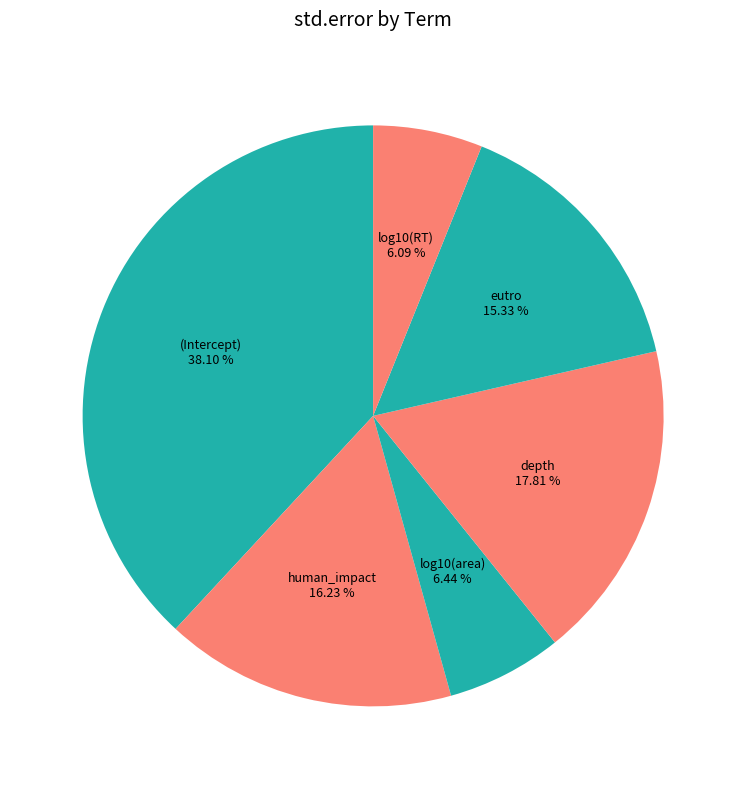

Count the number of slices in the pie.

6